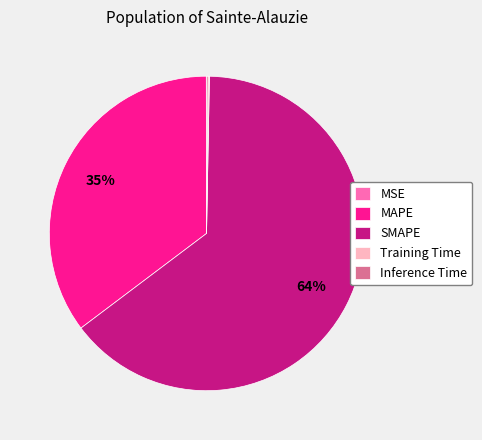

Is there any slice that represents more than half of the pie?

Yes